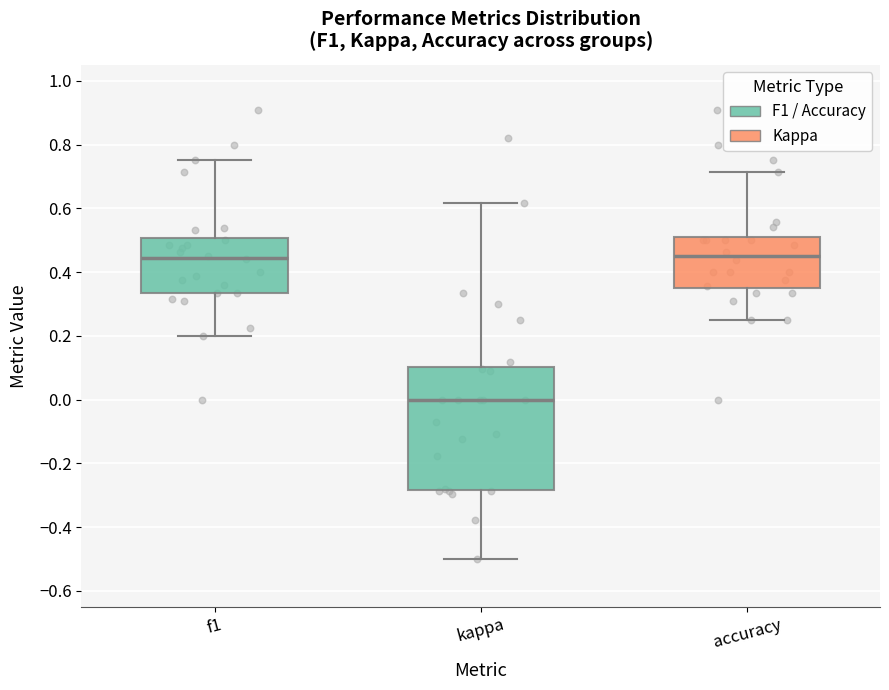

Reading left to right, read every box against the y-axis: the position of its median line, the range the box covers, and the ends of its whiskers. The values are not printed on the chart, so give them approximately, as read against the axis.

f1: median 0.44, box 0.34 to 0.50, whiskers 0.20 to 0.76
kappa: median 0.00, box -0.28 to 0.10, whiskers -0.50 to 0.62
accuracy: median 0.44, box 0.36 to 0.52, whiskers 0.26 to 0.72